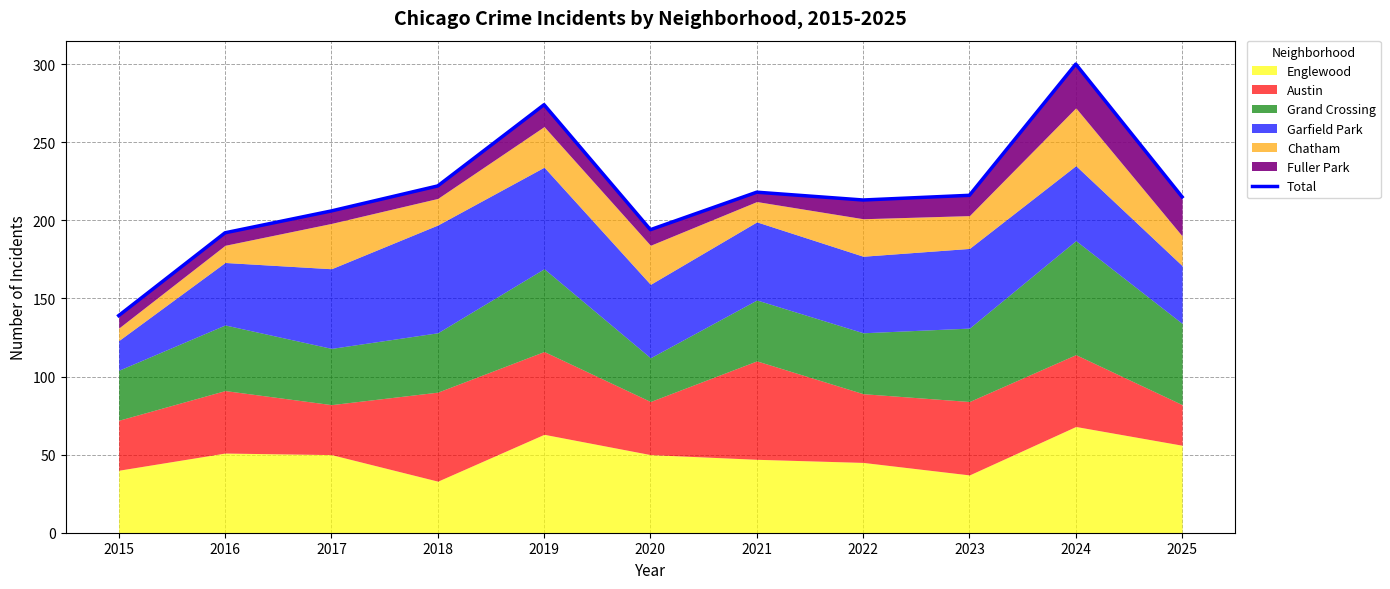

Approximately how many times larger is the value at 2018 compared to 2024?

0.7